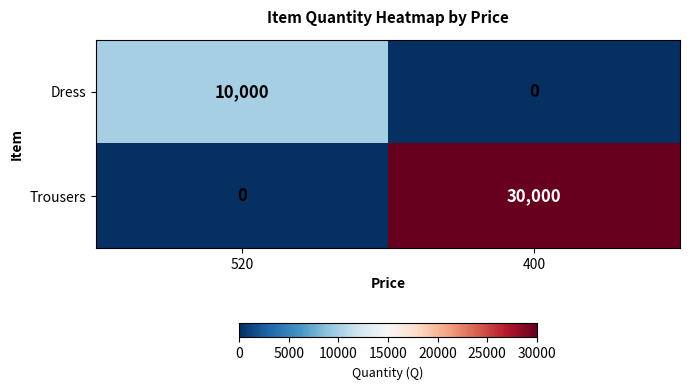

At which category does the chart reach its peak across all series?

400